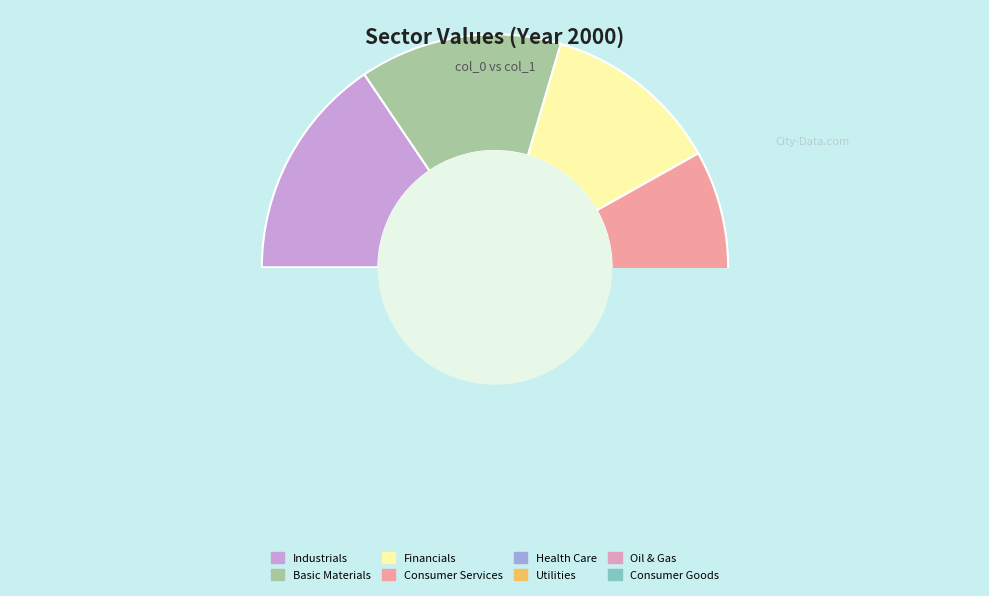

What percentage is the Financials slice, to the nearest percent?

12%